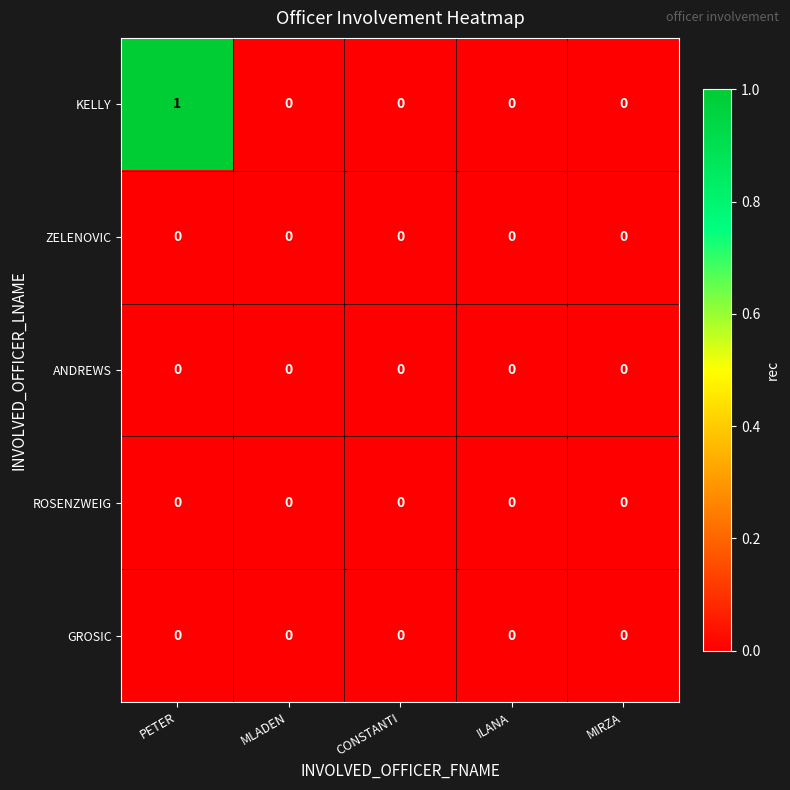

Reading left to right, list all the values displayed in this chart.

KELLY: PETER=1	MLADEN=0	CONSTANTI=0	ILANA=0	MIRZA=0
ZELENOVIC: PETER=0	MLADEN=0	CONSTANTI=0	ILANA=0	MIRZA=0
ANDREWS: PETER=0	MLADEN=0	CONSTANTI=0	ILANA=0	MIRZA=0
ROSENZWEIG: PETER=0	MLADEN=0	CONSTANTI=0	ILANA=0	MIRZA=0
GROSIC: PETER=0	MLADEN=0	CONSTANTI=0	ILANA=0	MIRZA=0